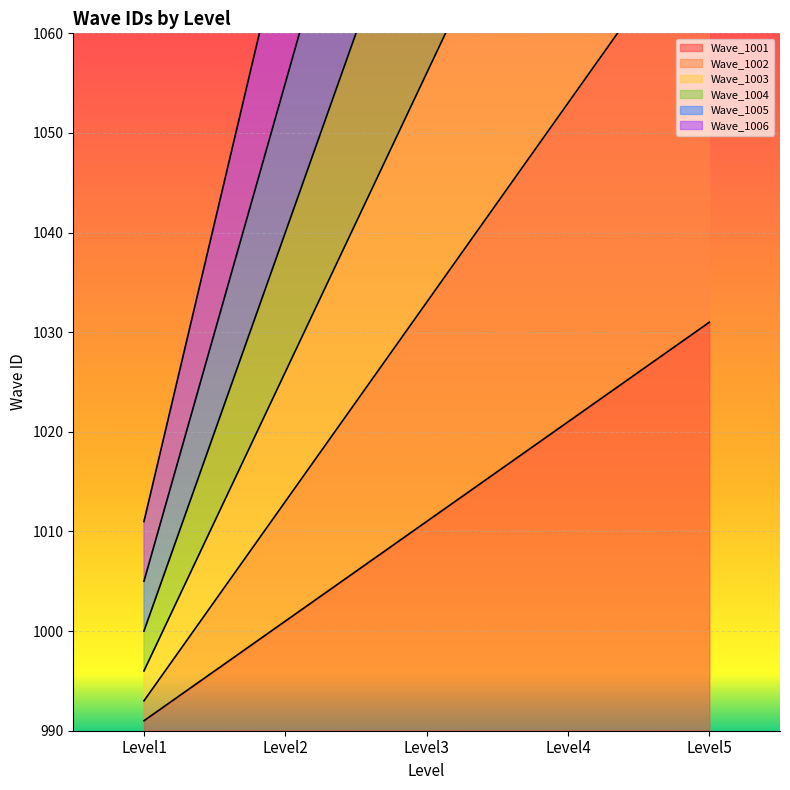

Does the chart display data point markers on the line(s)?

No